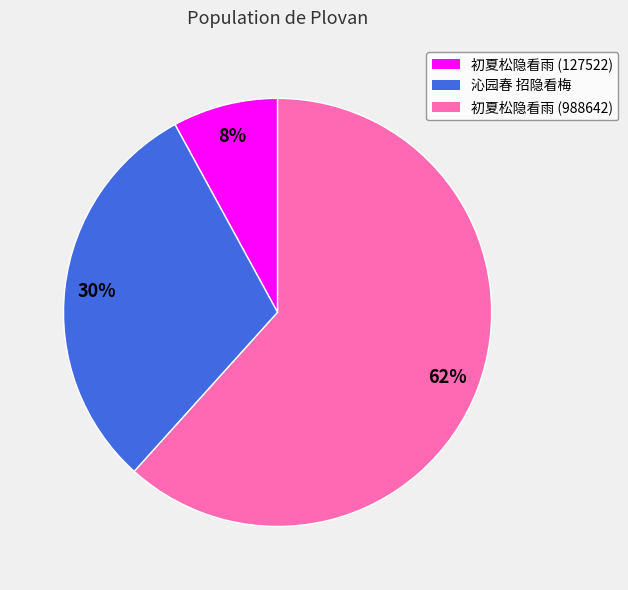

Which category has the biggest portion of the pie?

初夏松隐看雨 (988642)